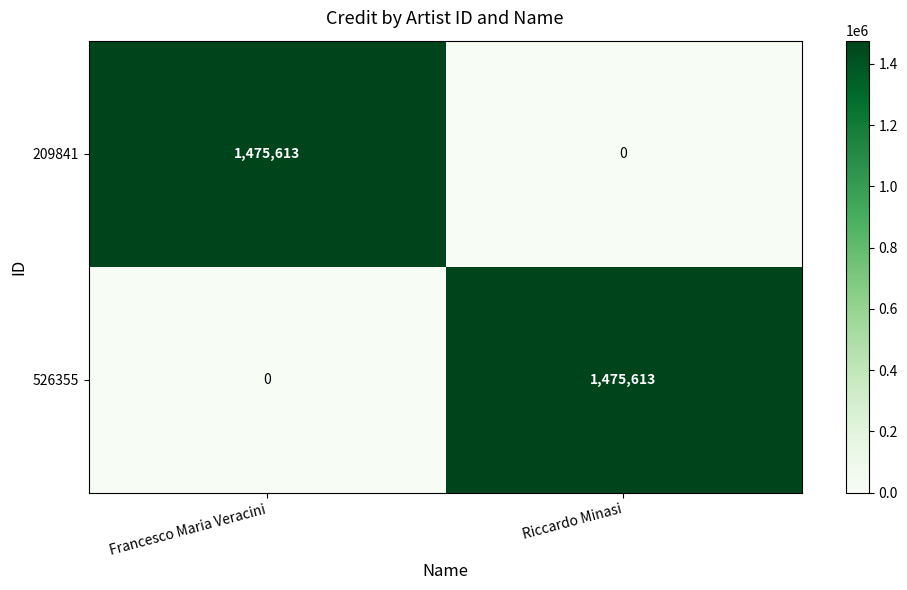

What is the greatest value displayed?

1475613